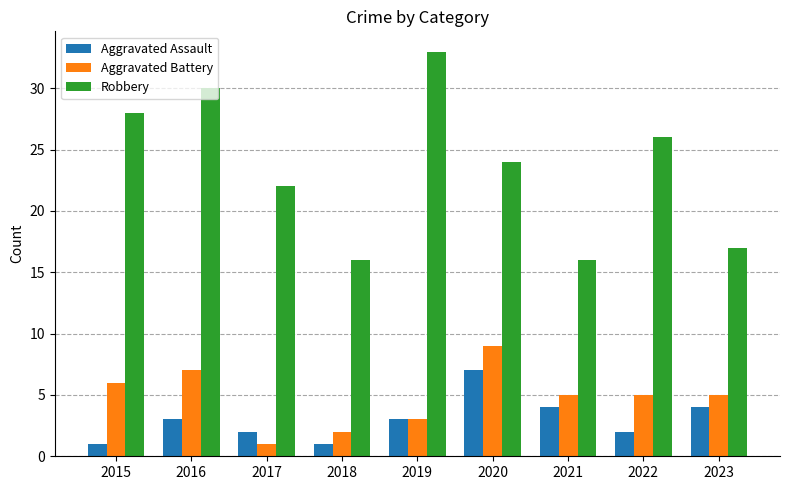

Which series has the largest range (max minus min)?

Robbery